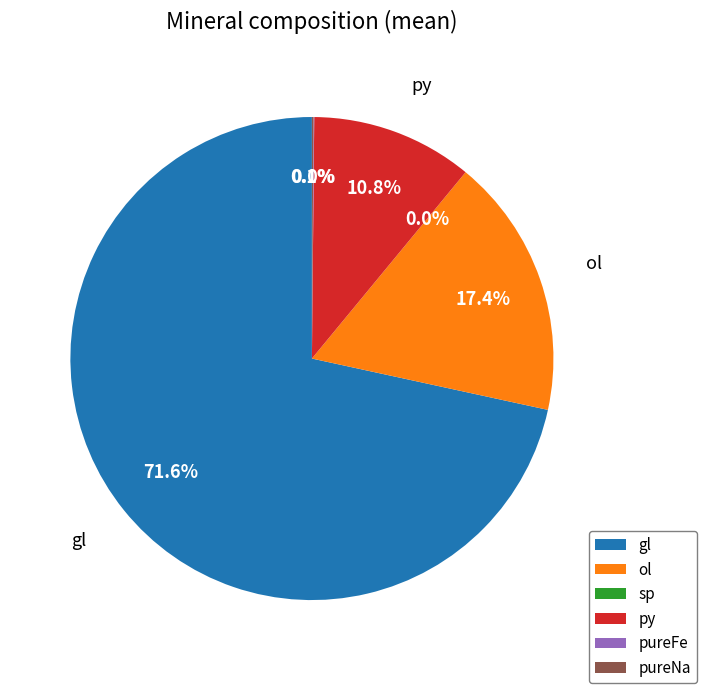

What is the smallest slice in the pie chart?

sp